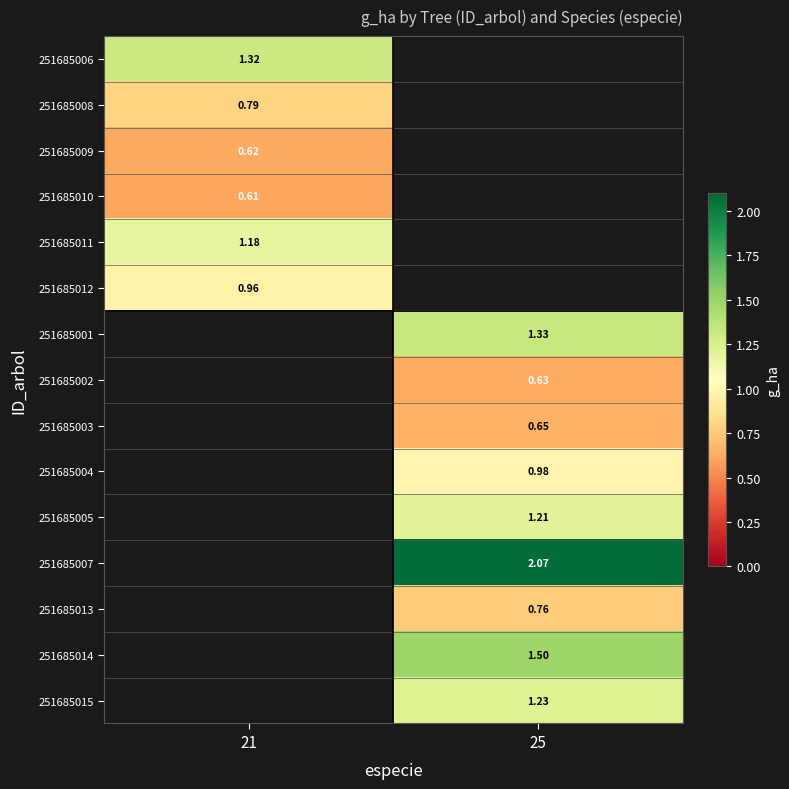

At which label does 251685014 first exceed 1?

25